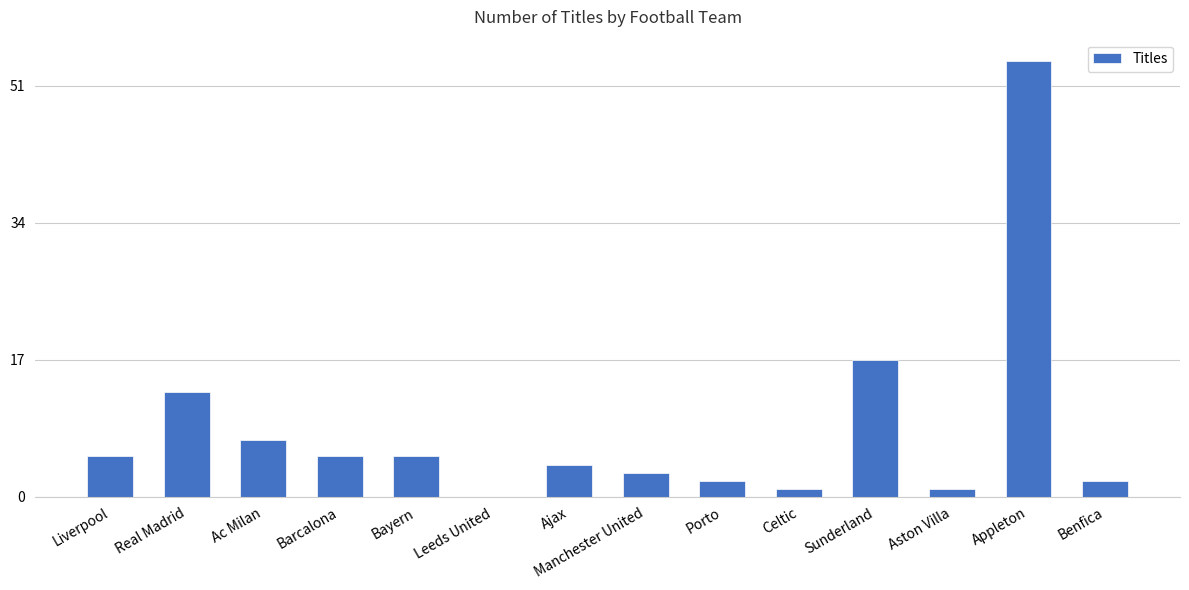

Which category has the highest value across all series?

Appleton